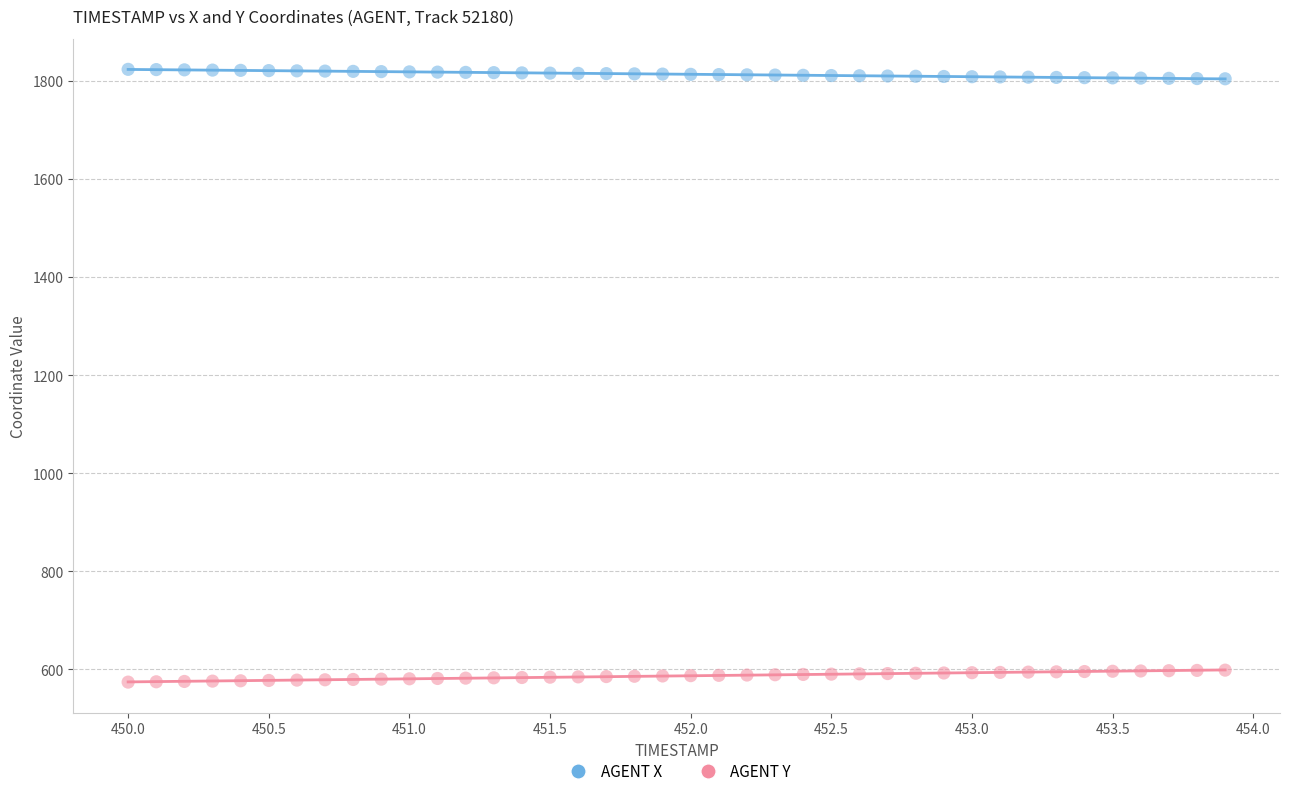

Across all data points, what is the range of X values (max minus min)?

3.9